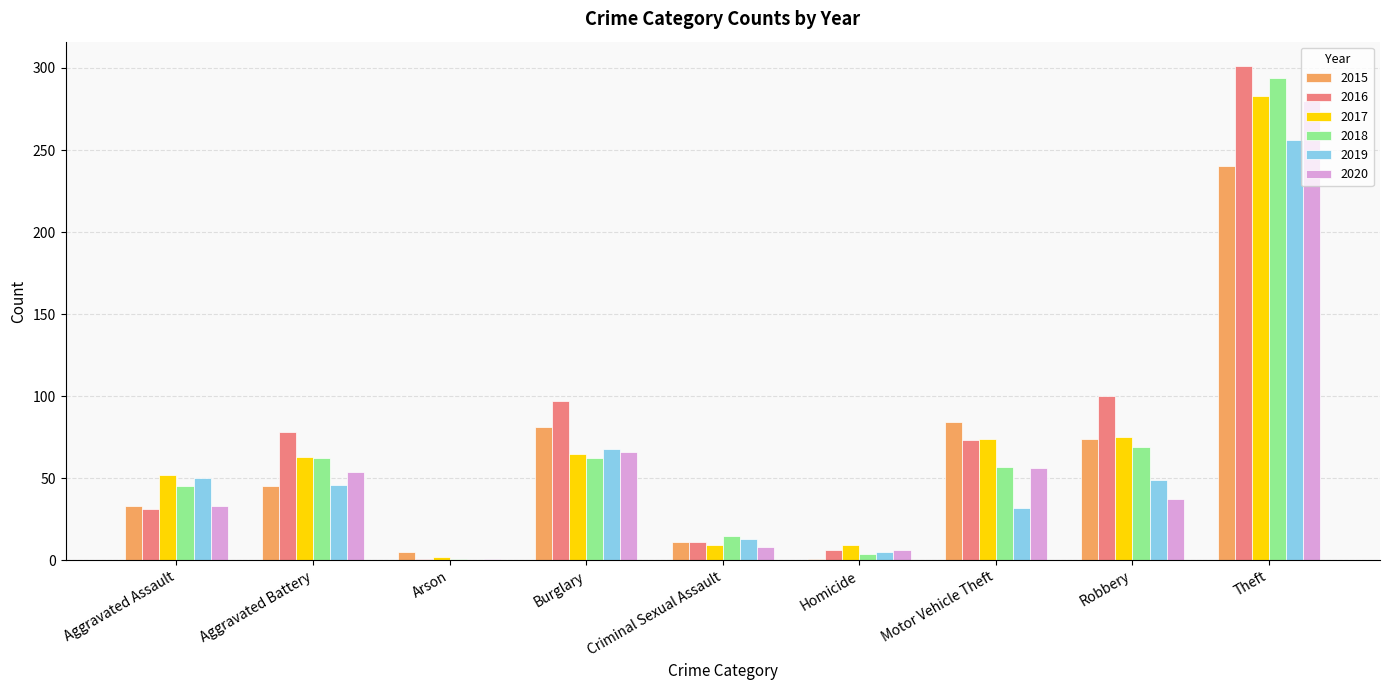

How many groups of bars are there?

9